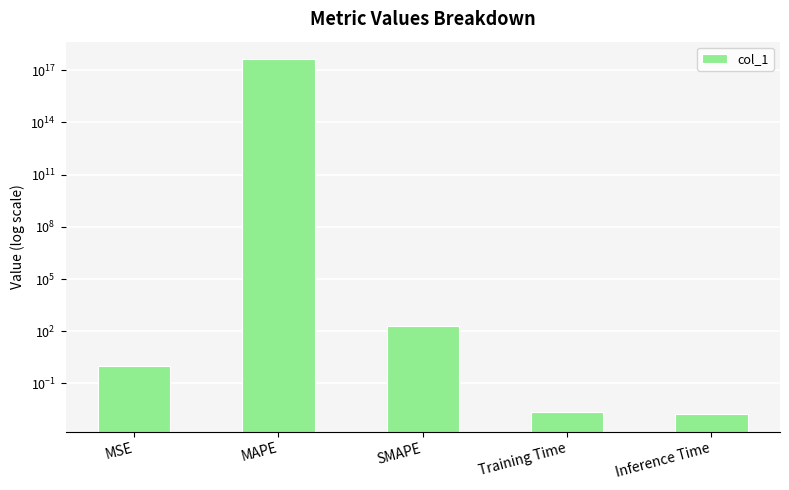

Between MSE and Inference Time, which is larger?

MSE